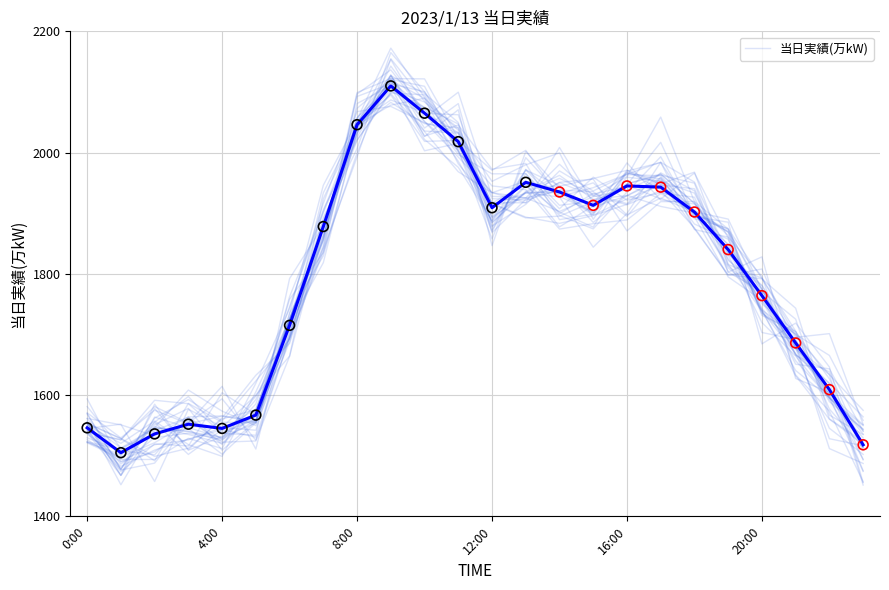

What is the highest value of the 当日実績(万kW) series?

2110